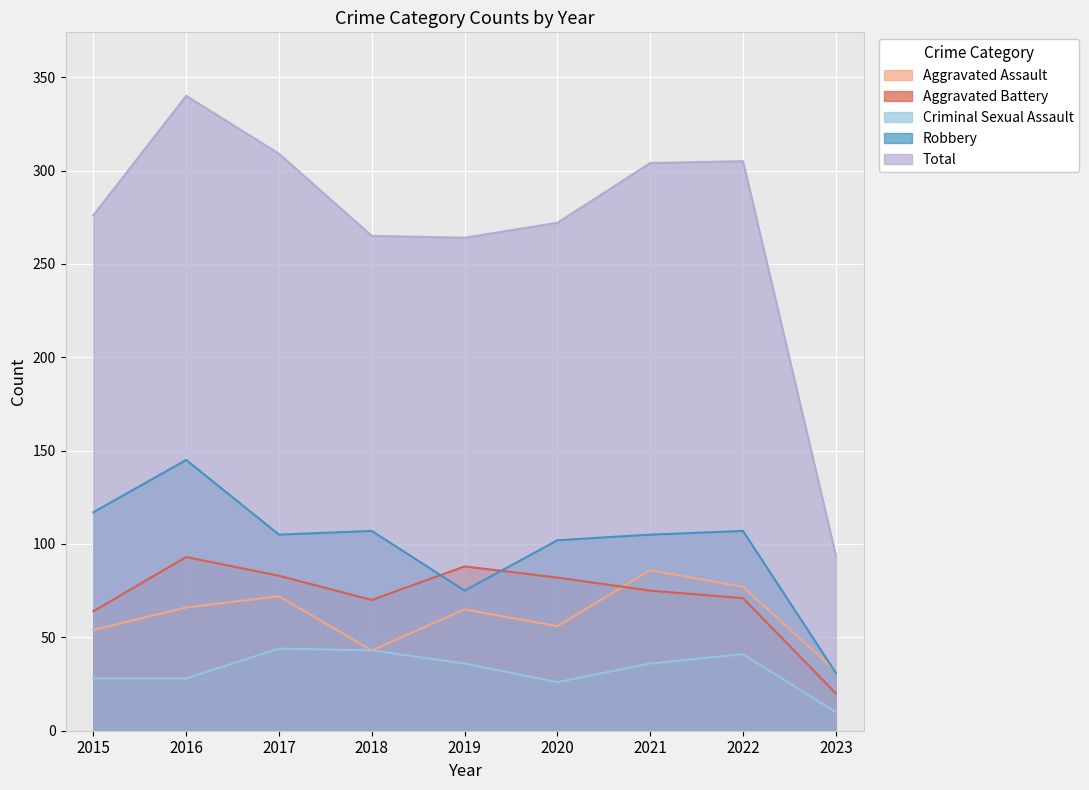

Between 2018 and 2021, which series saw the biggest shift?

Aggravated Assault